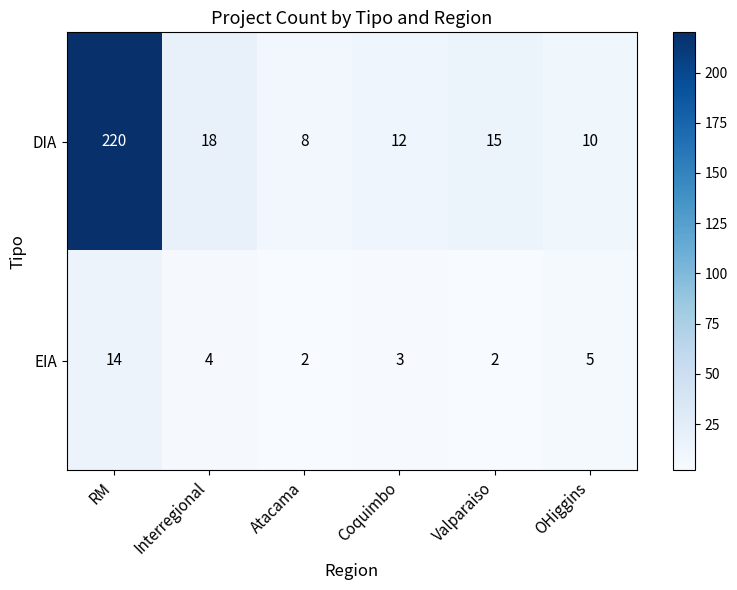

Reading left to right, list all the values displayed in this chart.

DIA: RM=220	Interregional=18	Atacama=8	Coquimbo=12	Valparaiso=15	OHiggins=10
EIA: RM=14	Interregional=4	Atacama=2	Coquimbo=3	Valparaiso=2	OHiggins=5